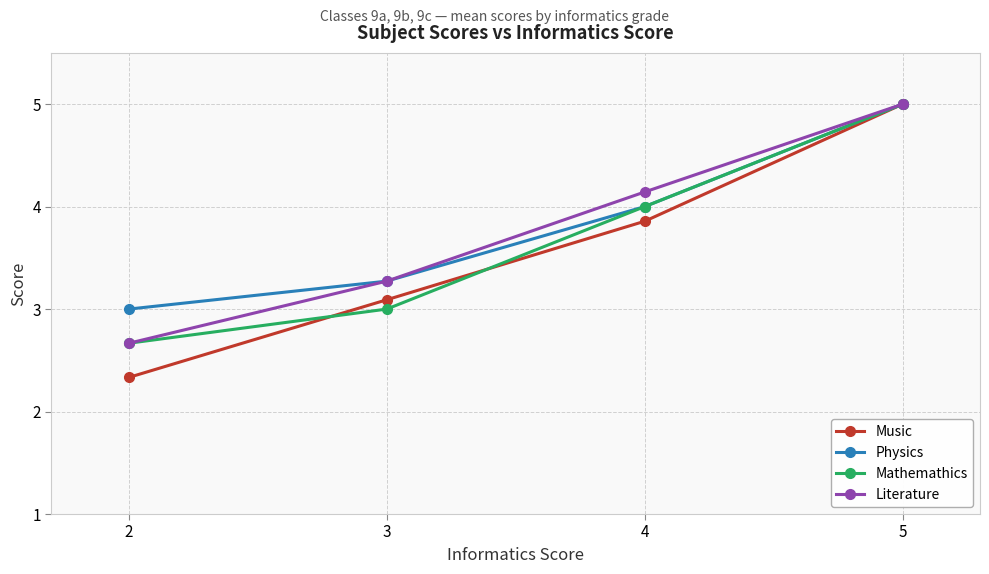

True or false: Physics has more than 0 points higher than both neighbors.

False